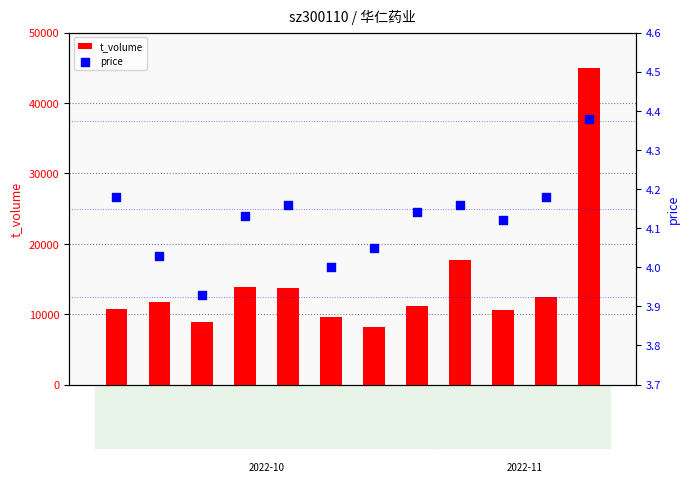

Which series has the largest Y range (max minus min)?

t_volume